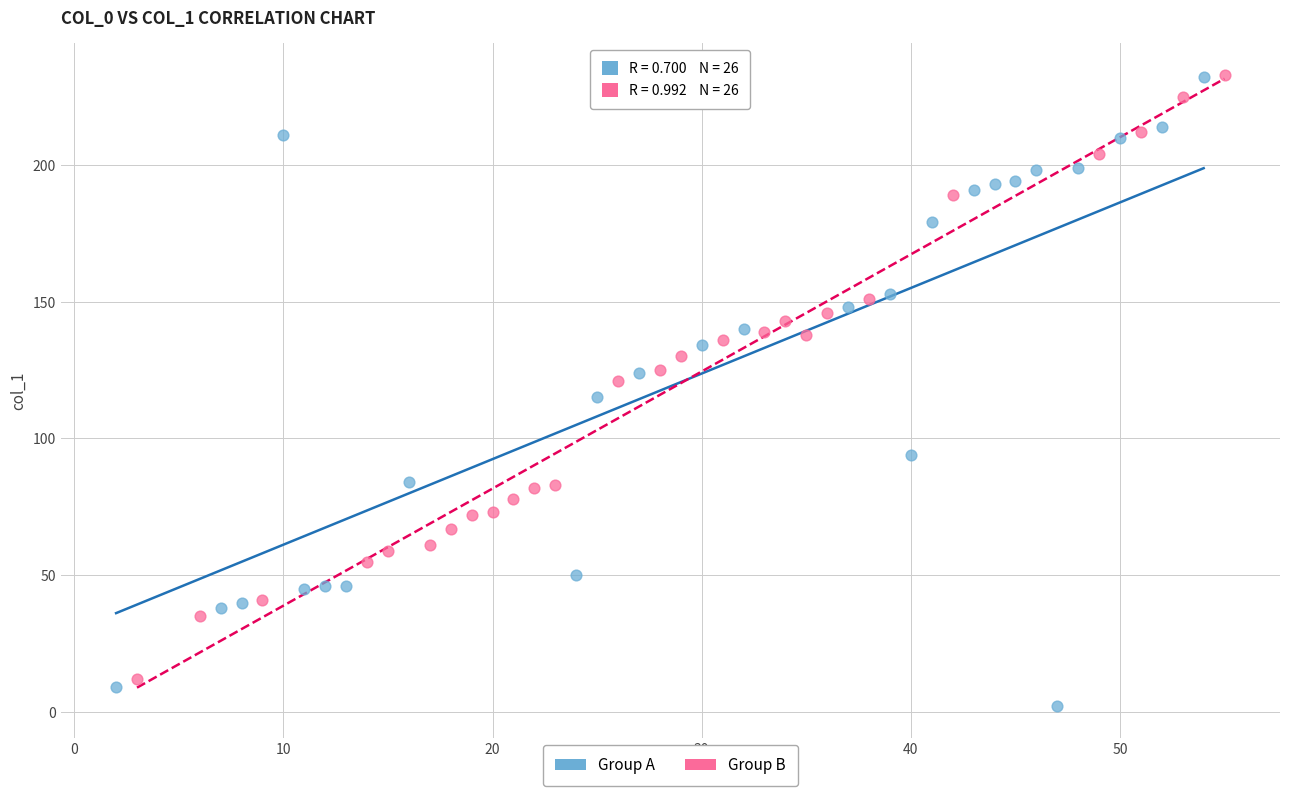

What are all the series names shown in the legend?

Group A, Group B